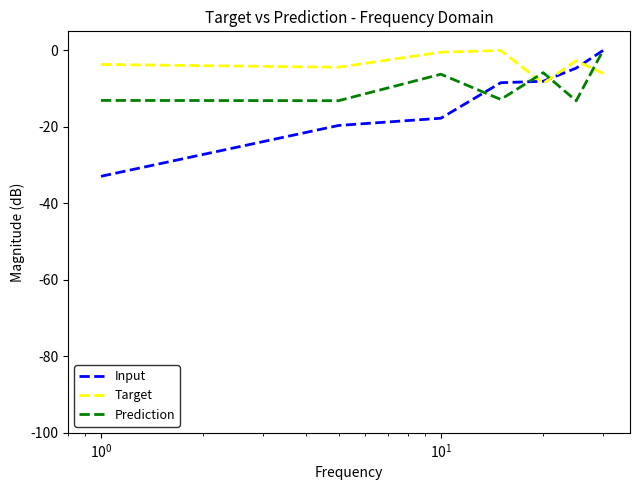

Rank the series by their average value, from lowest to highest.

Input, Prediction, Target